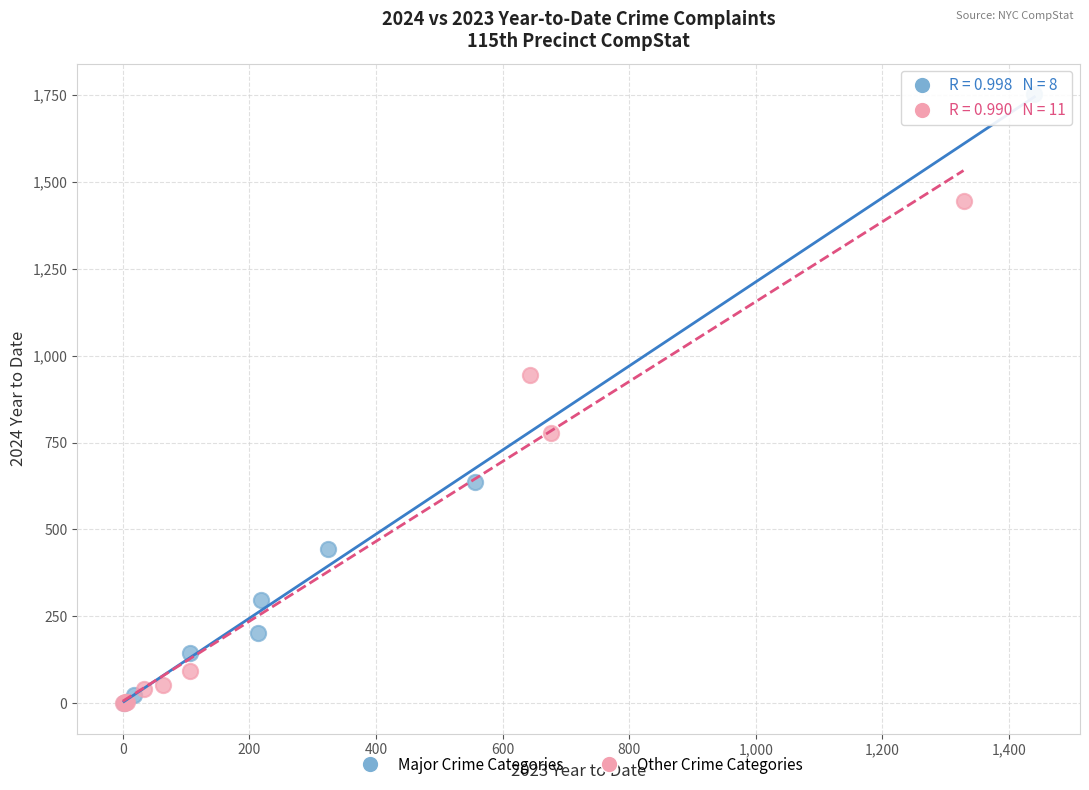

Which series has the largest Y range (max minus min)?

Major Crime Categories